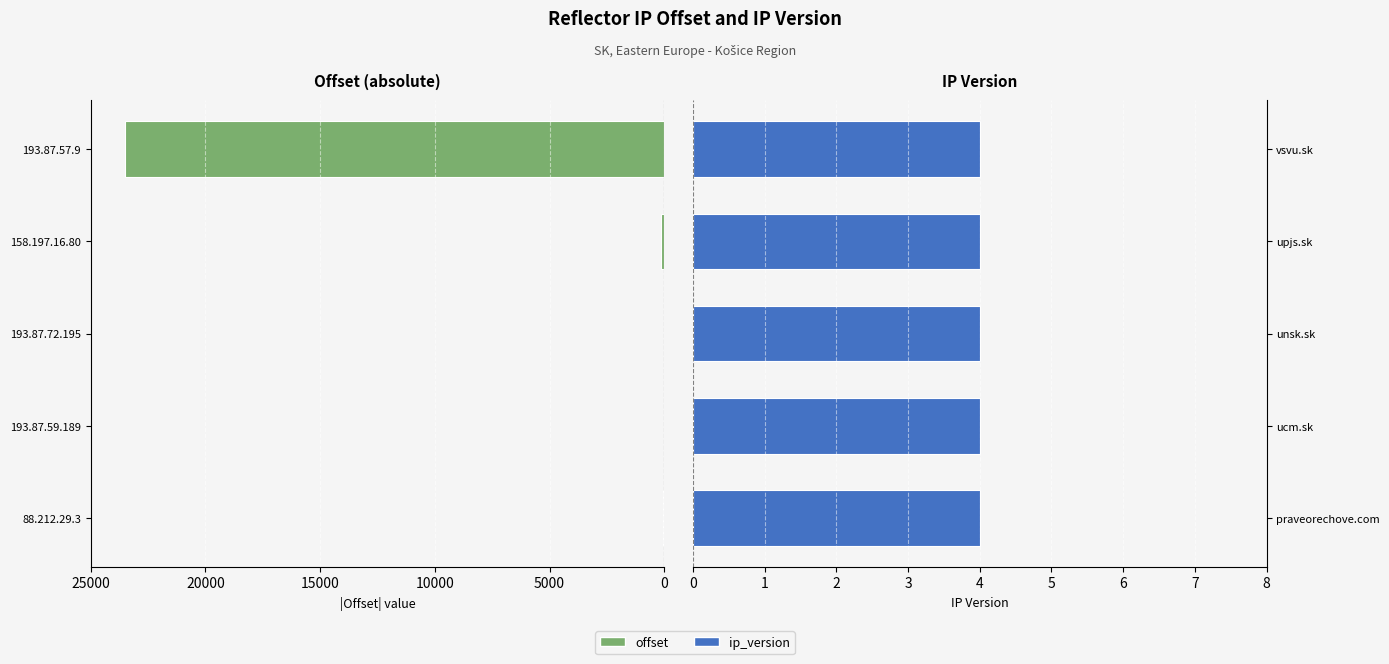

The value of ip_version at 5000 is 0.3. True or false?

False